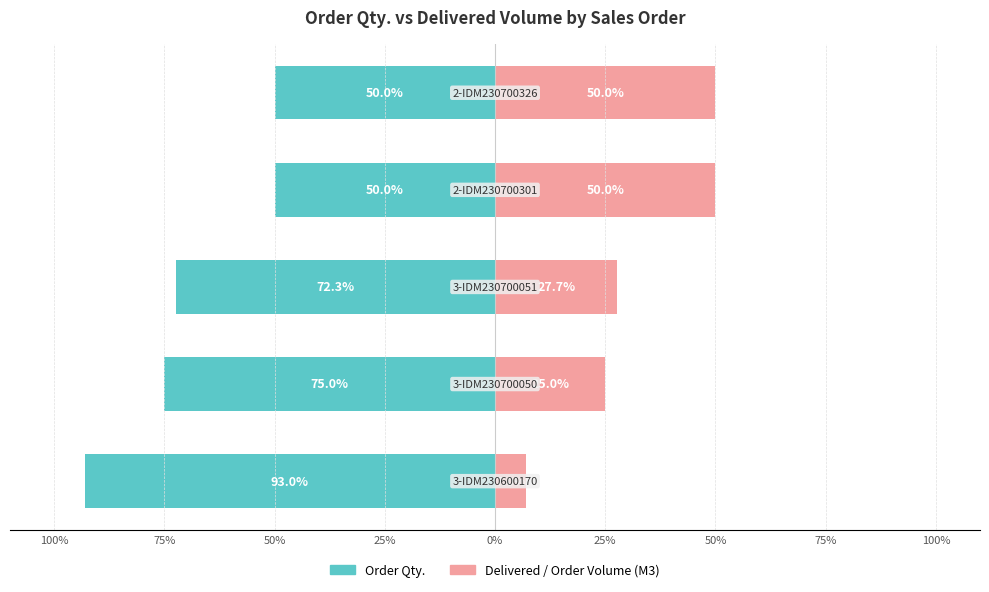

Is it true that Order Qty. equals -50.0 at 0%?

True